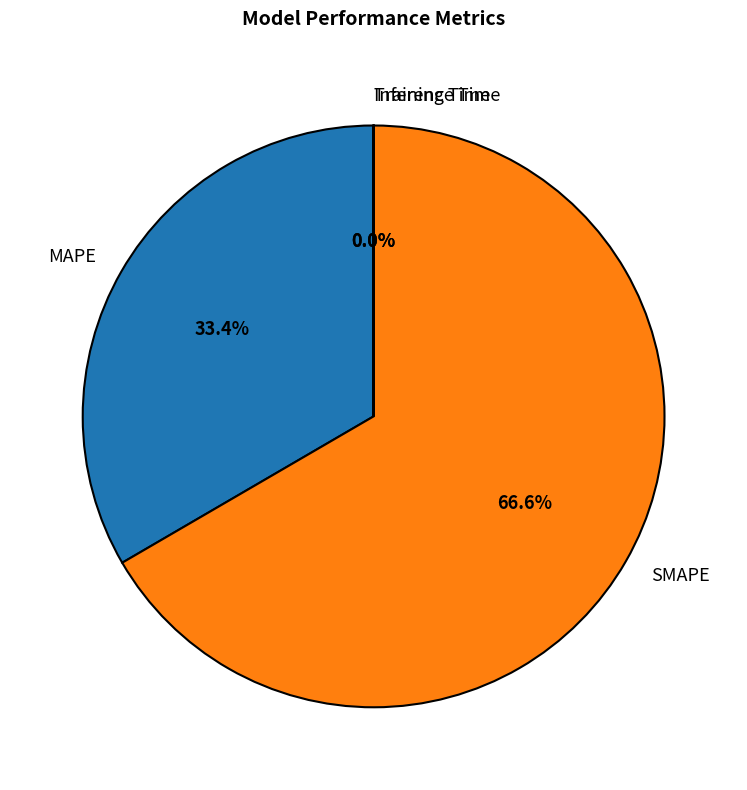

To the nearest percent, what is the difference between the largest and smallest slice percentages?

67%